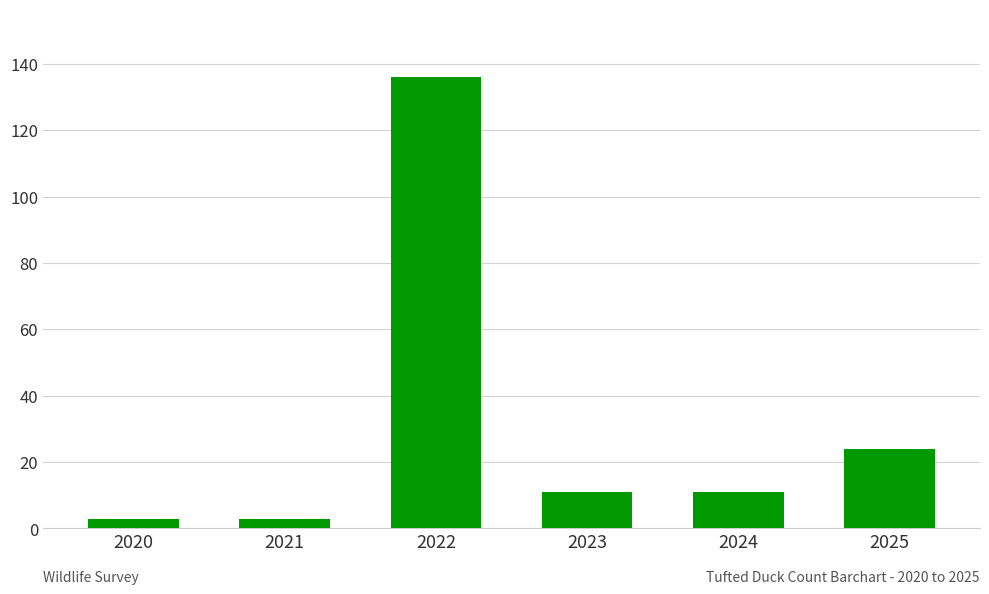

What is the value of the 6th bar from the left?

24